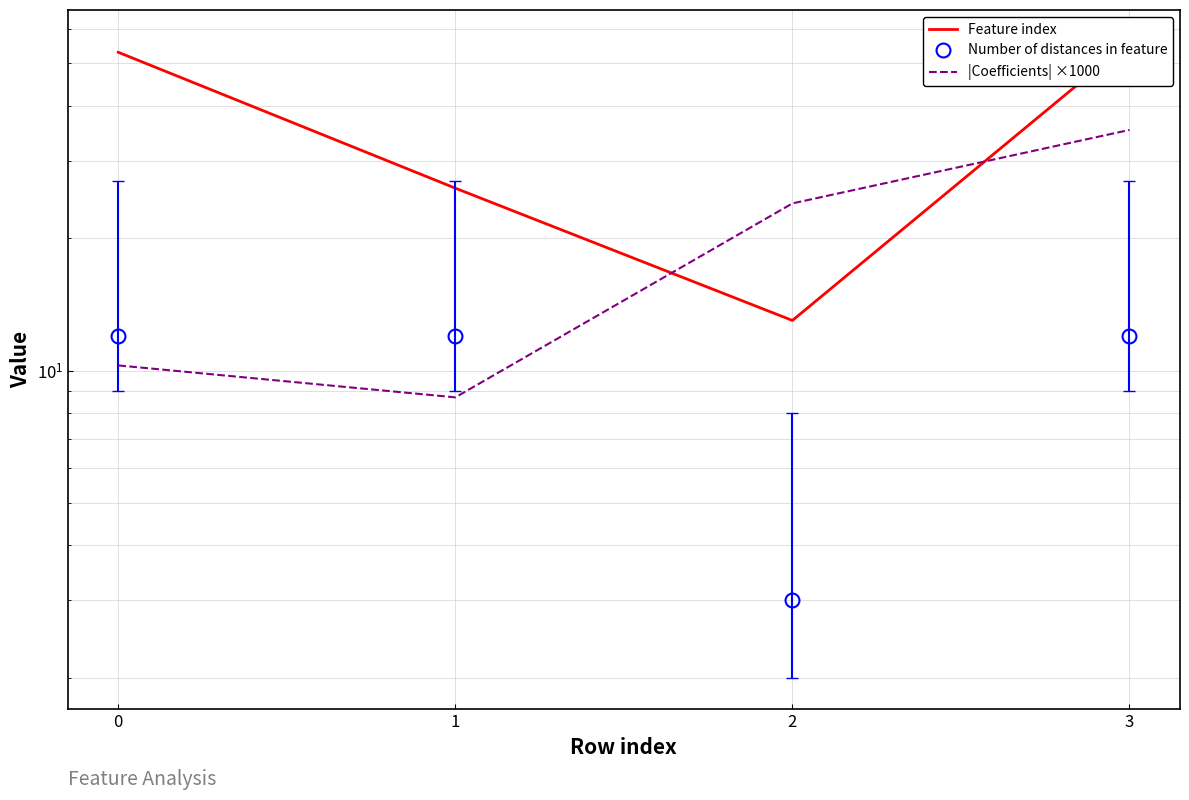

What is the minimum value for Feature index?

13.0